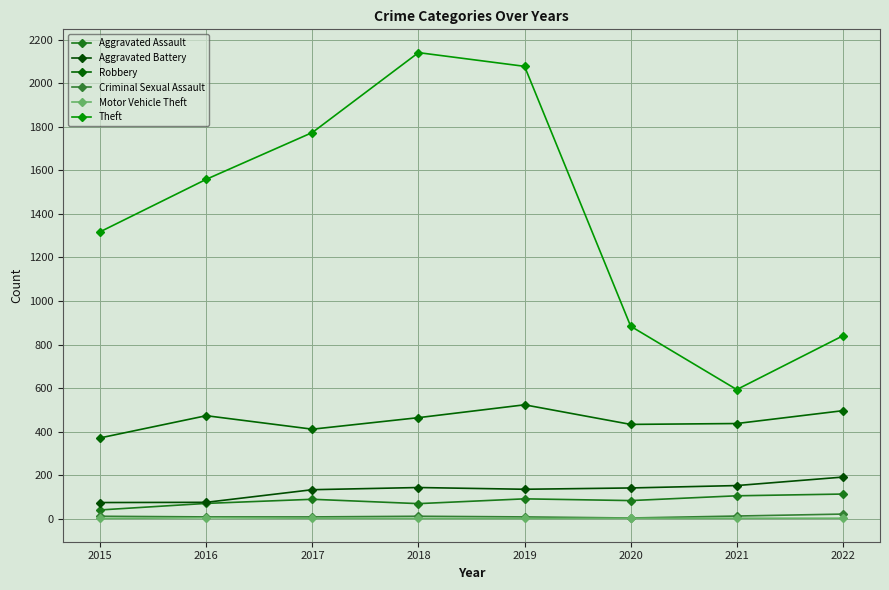

The Aggravated Battery series shows 42 at 2020. True or false?

False